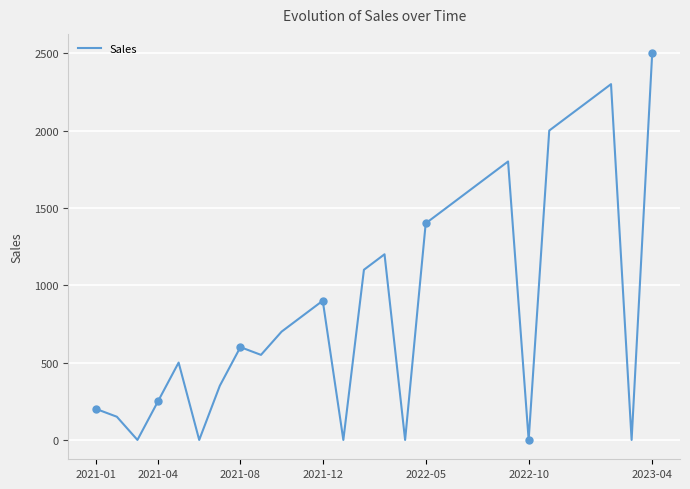

The value of Sales at 2021-08 is 403.3. True or false?

False